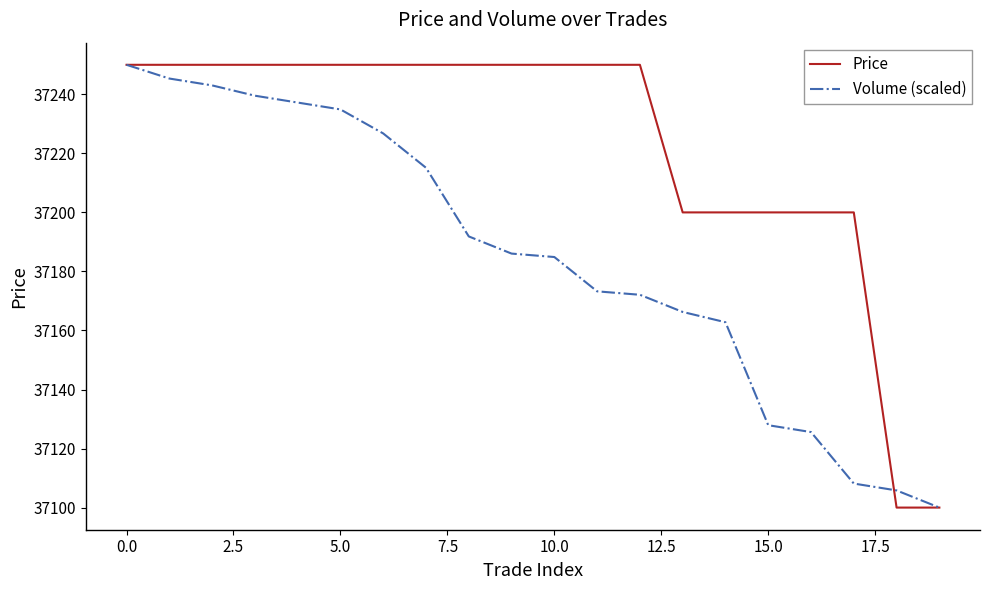

Which series has the largest total across all categories?

Price